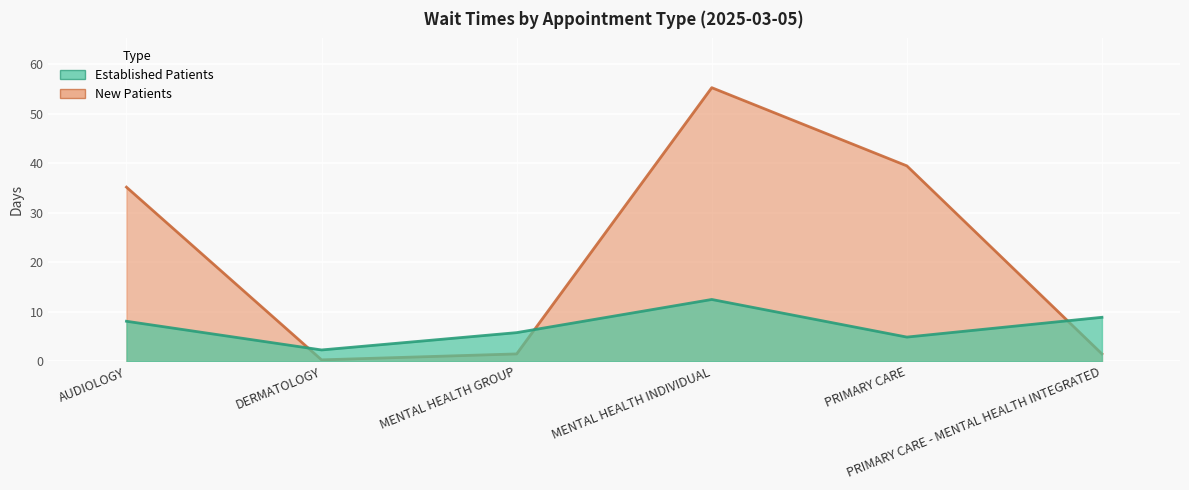

What is the spread (max minus min) of values at MENTAL HEALTH INDIVIDUAL?

42.8